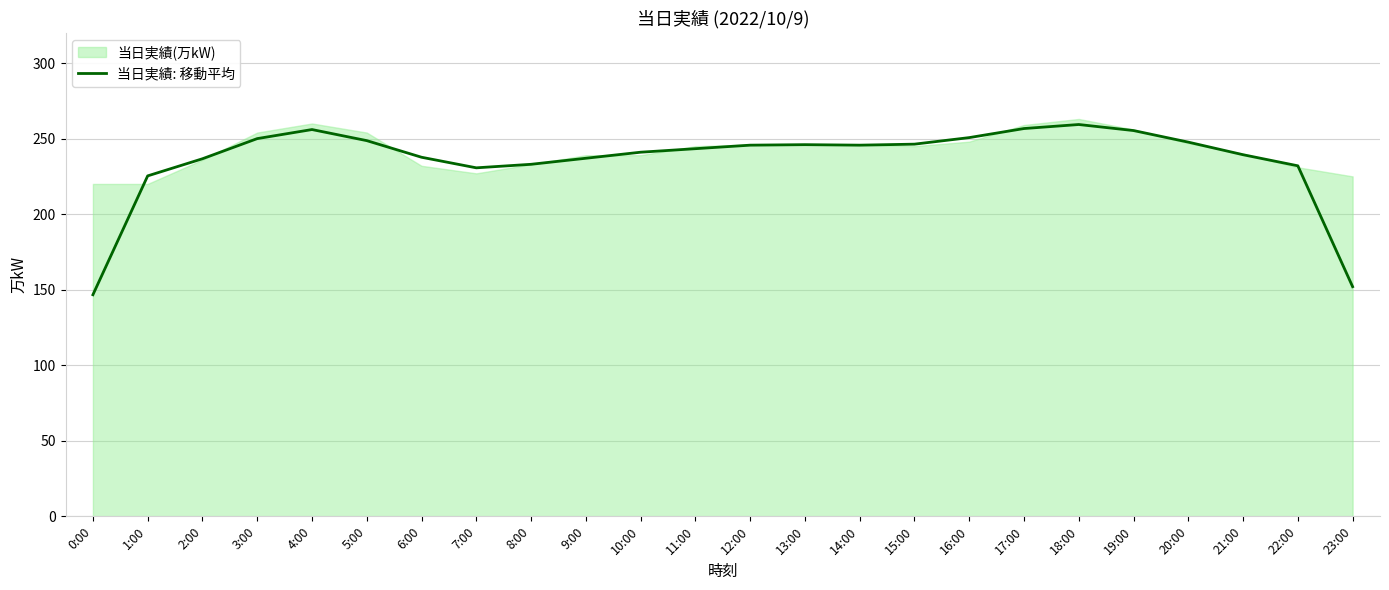

What is the average value?

235.9